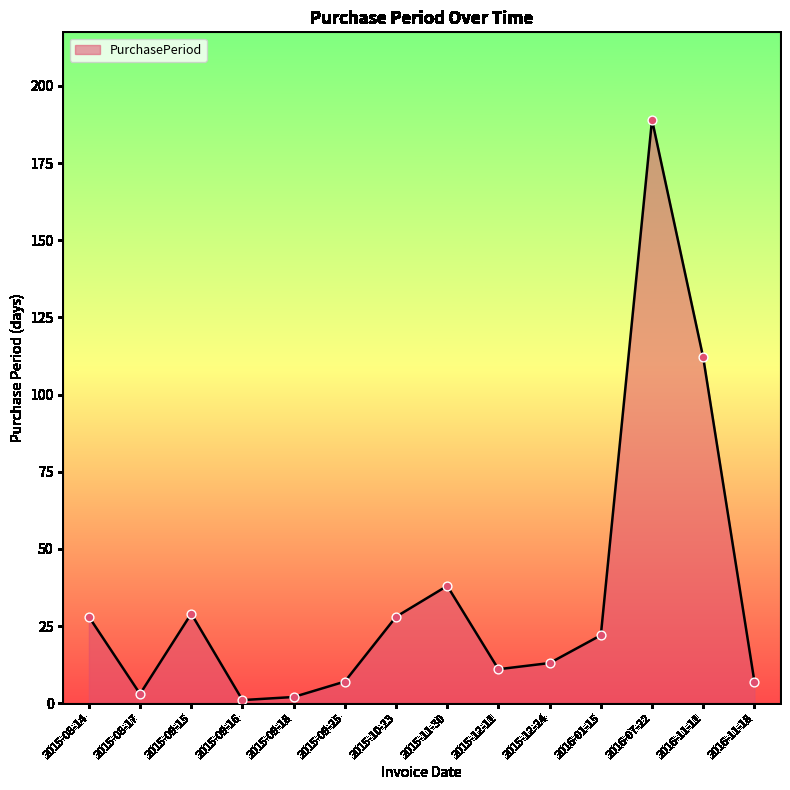

What is the change in value from 2015-10-23 to 2015-12-24?

-15